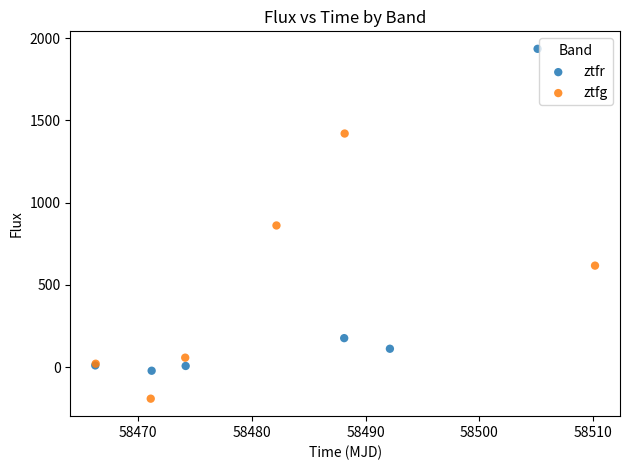

Which series reaches the maximum Y coordinate?

ztfr